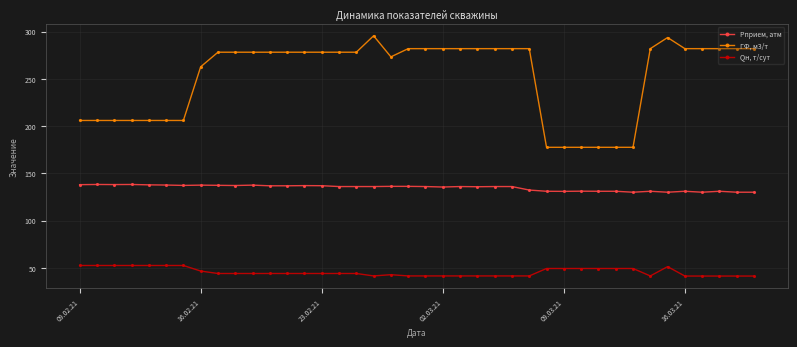

List the series in order of their overall mean, lowest first.

Qн, т/сут, Рприем, атм, ГФ, м3/т